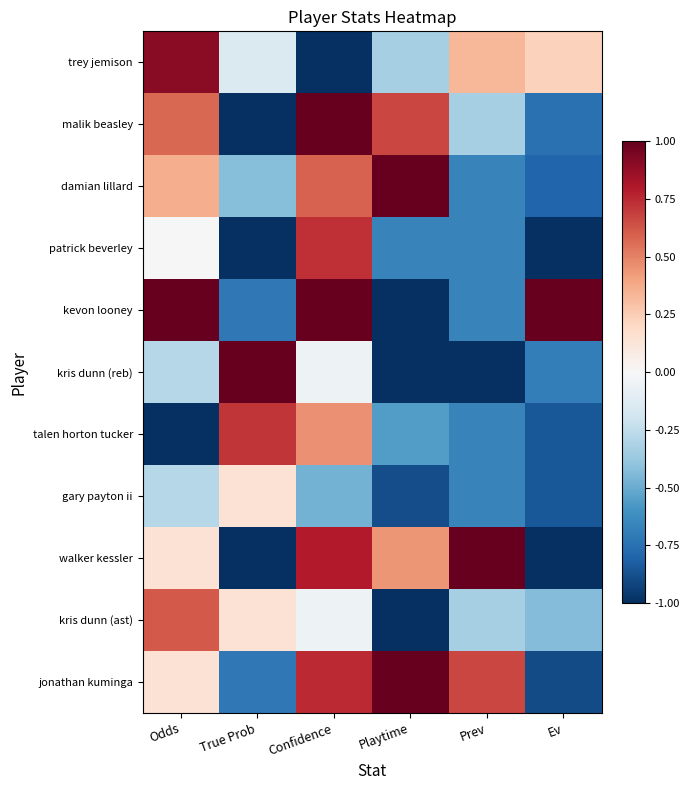

Reading right to left, what are all the values shown in this chart?

trey jemison: Ev=0.2	Prev=0.3	Playtime=-0.3	Confidence=-1.0	True Prob=-0.1	Odds=0.9
malik beasley: Ev=-0.7	Prev=-0.3	Playtime=0.7	Confidence=1.0	True Prob=-1.0	Odds=0.6
damian lillard: Ev=-0.8	Prev=-0.7	Playtime=1.0	Confidence=0.6	True Prob=-0.4	Odds=0.4
patrick beverley: Ev=-1.0	Prev=-0.7	Playtime=-0.7	Confidence=0.7	True Prob=-1.0	Odds=0.0
kevon looney: Ev=1.0	Prev=-0.7	Playtime=-1.0	Confidence=1.0	True Prob=-0.7	Odds=1.0
kris dunn (reb): Ev=-0.7	Prev=-1.0	Playtime=-1.0	Confidence=-0.0	True Prob=1.0	Odds=-0.3
talen horton tucker: Ev=-0.8	Prev=-0.7	Playtime=-0.6	Confidence=0.5	True Prob=0.7	Odds=-1.0
gary payton ii: Ev=-0.8	Prev=-0.7	Playtime=-0.9	Confidence=-0.5	True Prob=0.1	Odds=-0.3
walker kessler: Ev=-1.0	Prev=1.0	Playtime=0.4	Confidence=0.8	True Prob=-1.0	Odds=0.1
kris dunn (ast): Ev=-0.4	Prev=-0.3	Playtime=-1.0	Confidence=-0.0	True Prob=0.1	Odds=0.6
jonathan kuminga: Ev=-0.9	Prev=0.7	Playtime=1.0	Confidence=0.7	True Prob=-0.7	Odds=0.1